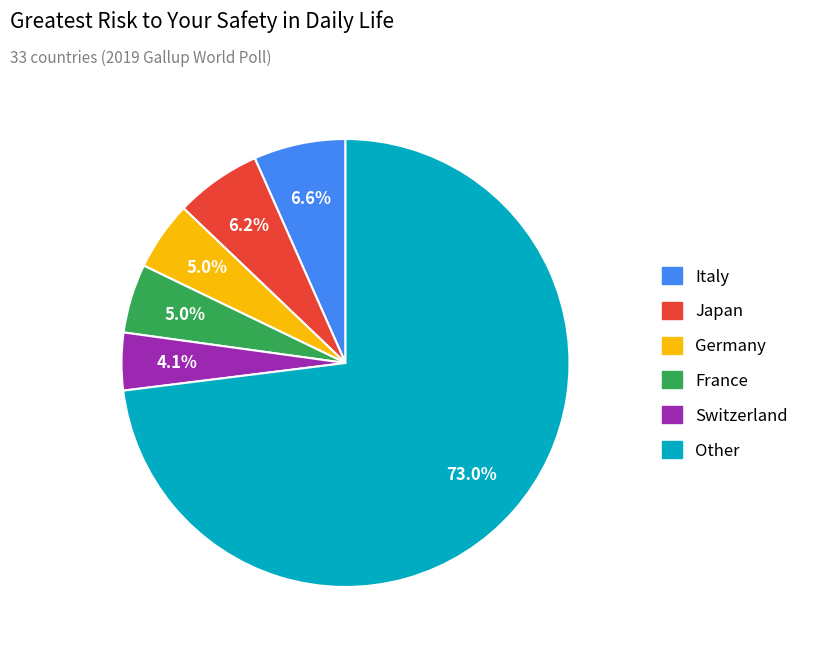

Is there a majority slice in this chart?

Yes